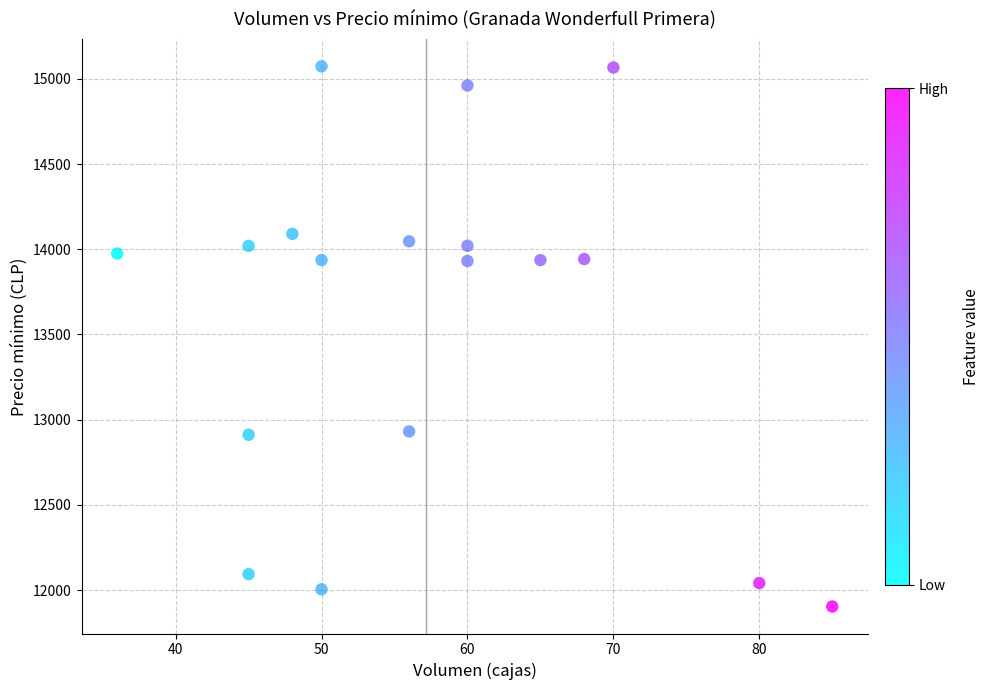

What is the range of Y values (max minus min)?

3169.1